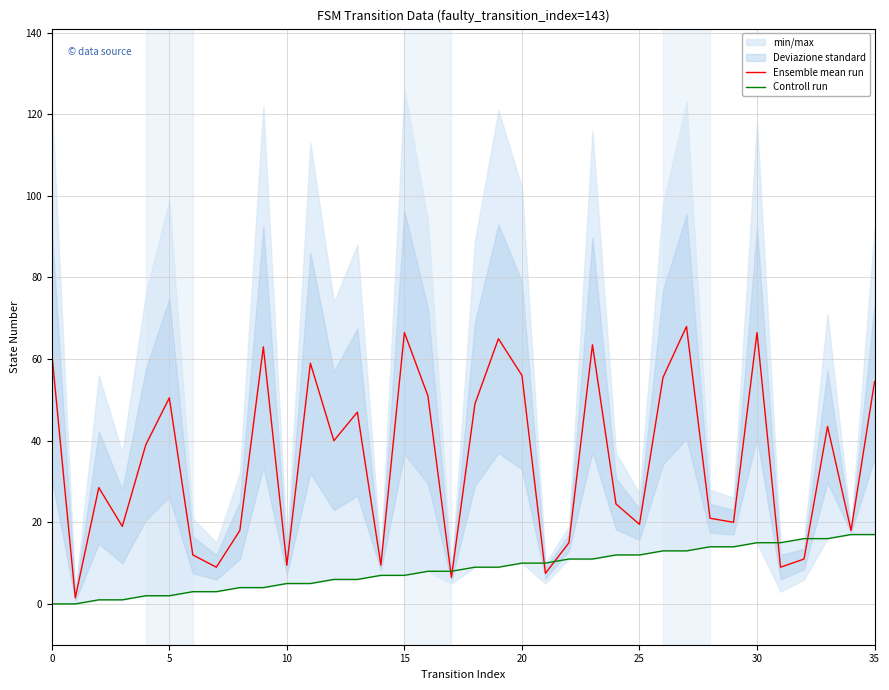

How many categories are shown in the chart?

36